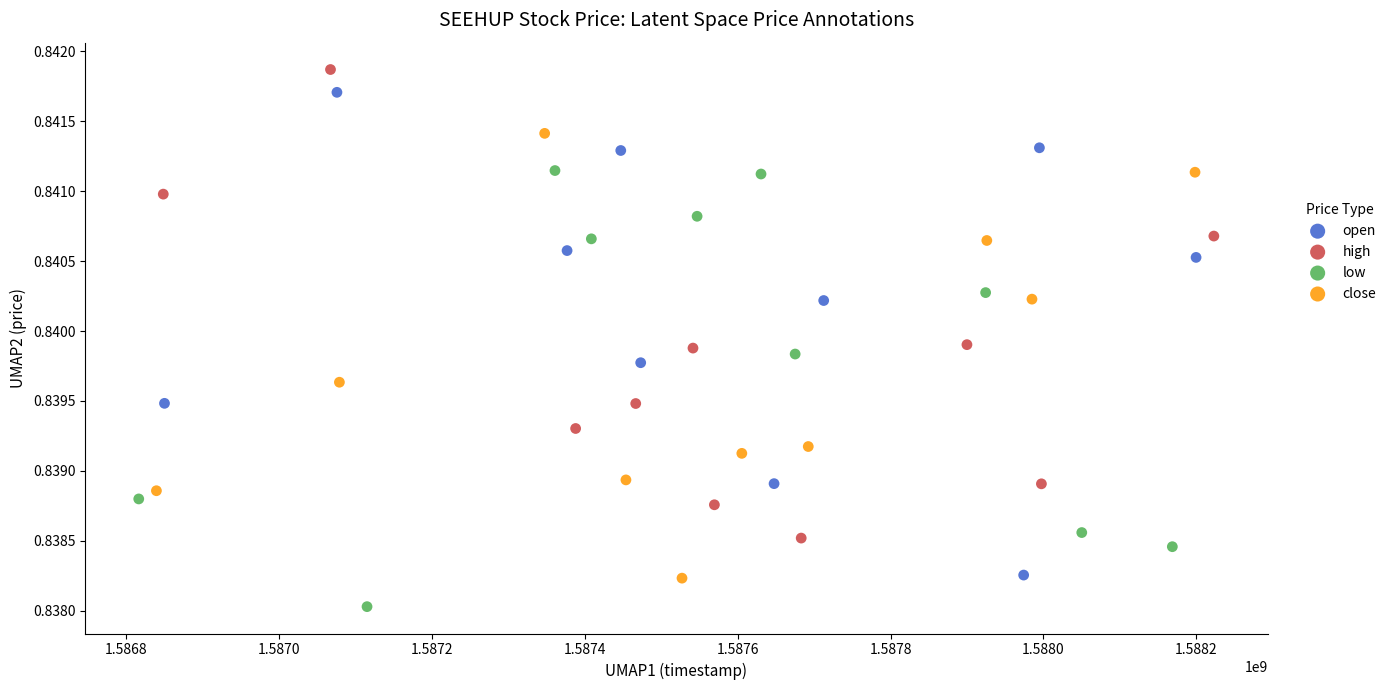

Which series reaches the minimum Y coordinate?

low